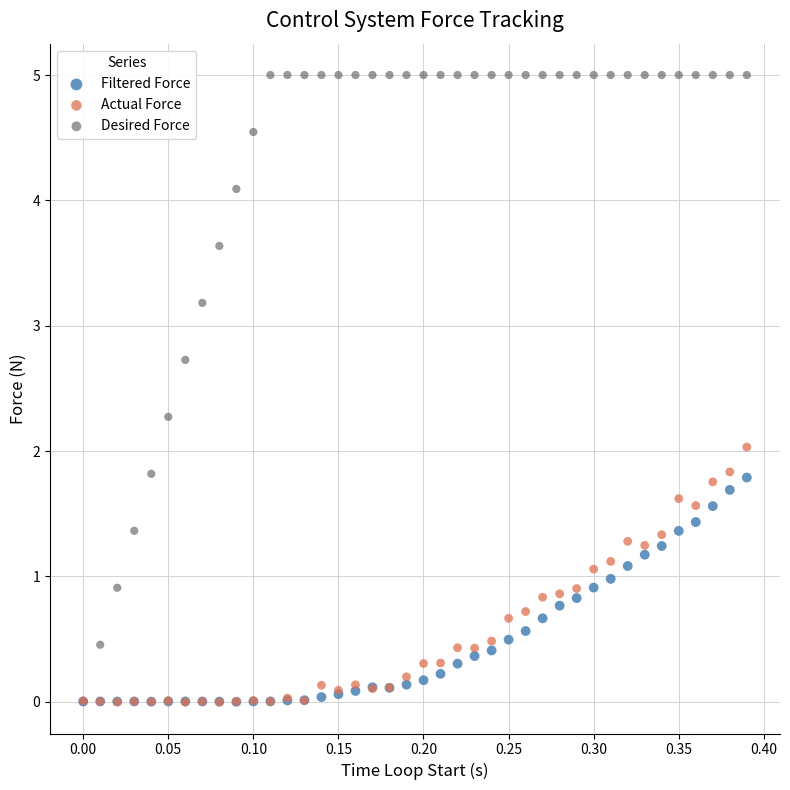

Which series has the widest spread of Y values?

Desired Force